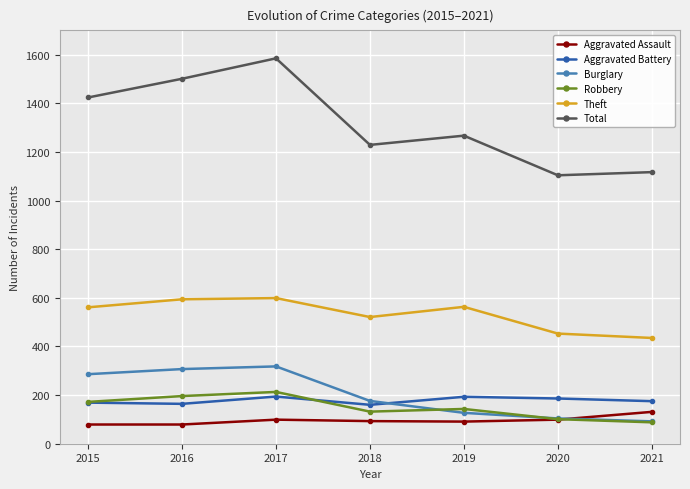

At which category does the chart reach its peak across all series?

2017